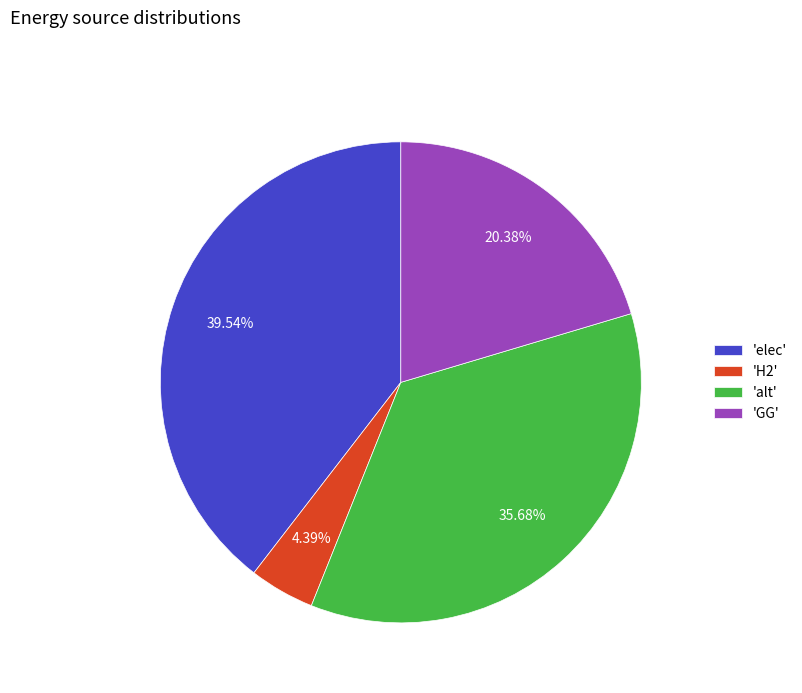

Approximately how many times larger is the value at 'alt' compared to 'GG'?

1.8